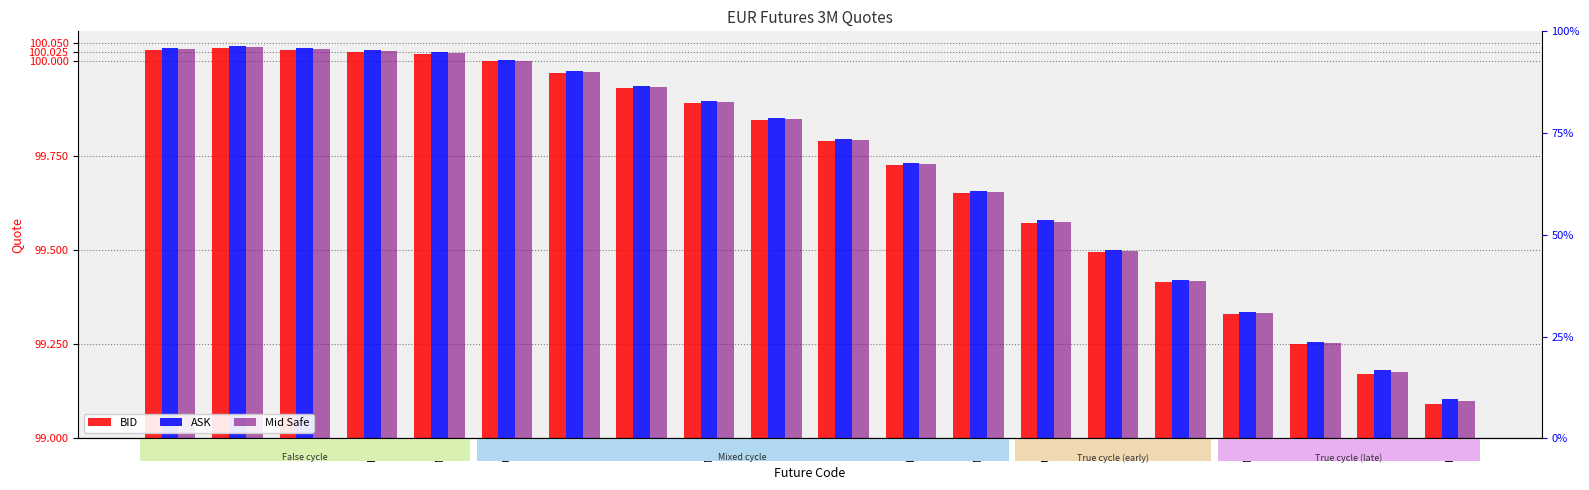

What is the label of the 14th bar from the left?

U8